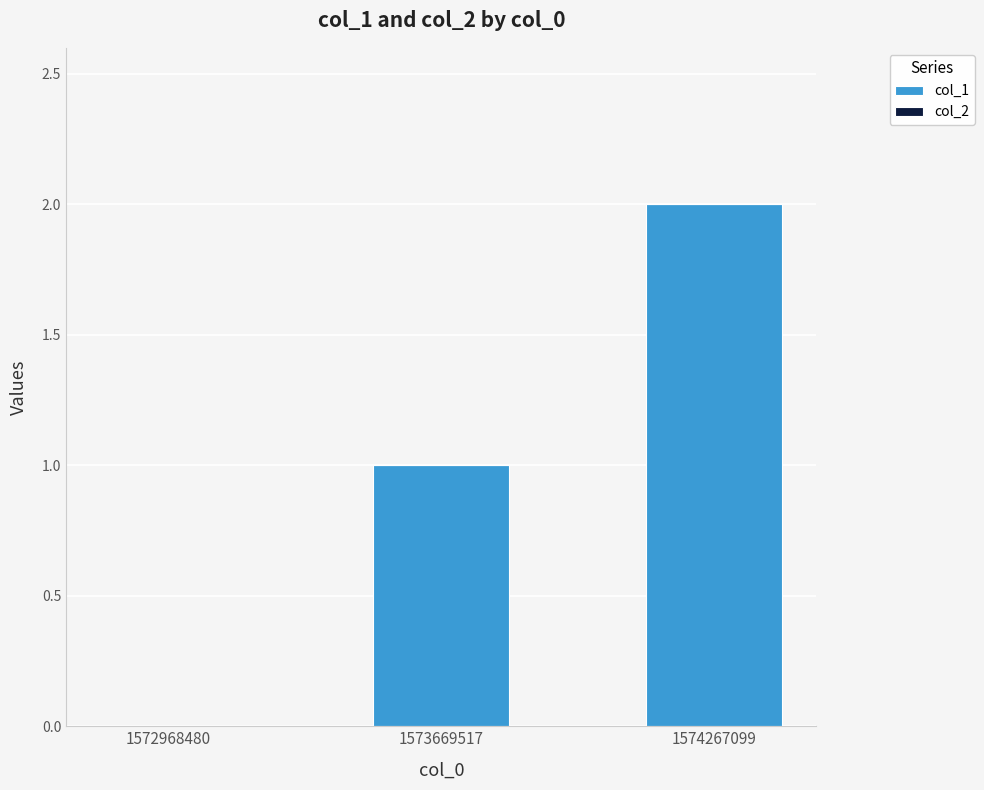

What is the sum of the values at 1574267099 and 1573669517?

3